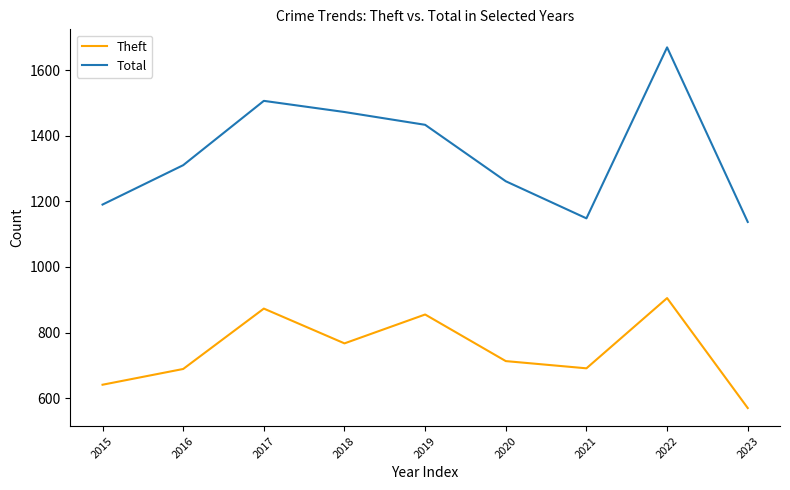

What is the total value across all series at 2017?

2379